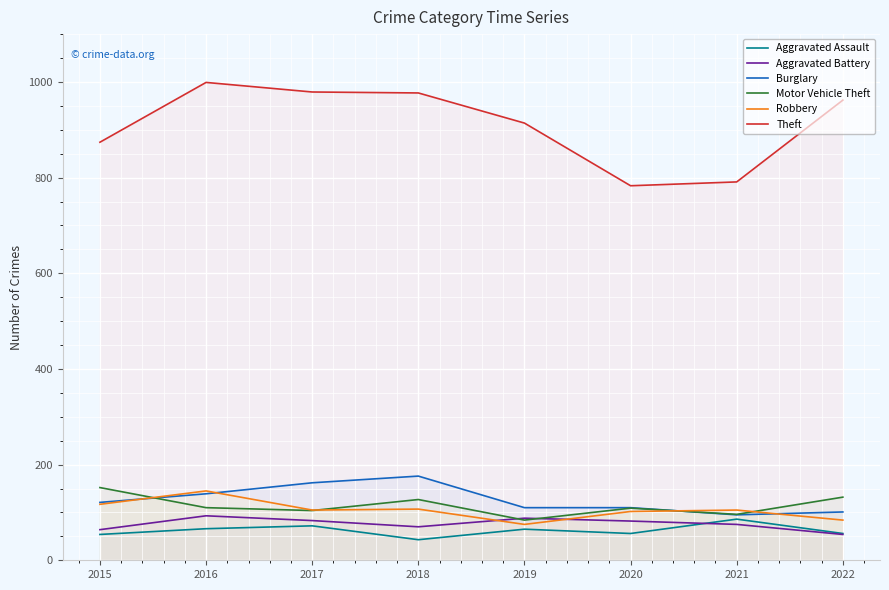

Rank the categories by Aggravated Battery value from highest to lowest.

2016, 2019, 2017, 2020, 2021, 2018, 2015, 2022